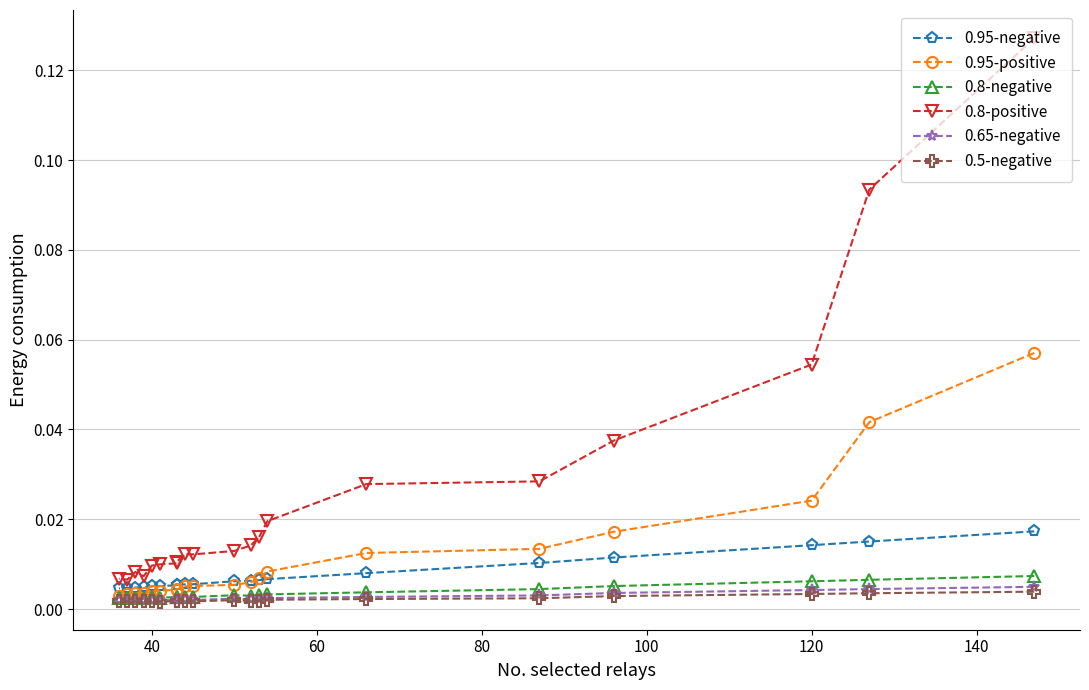

How many lines are shown in the chart?

6